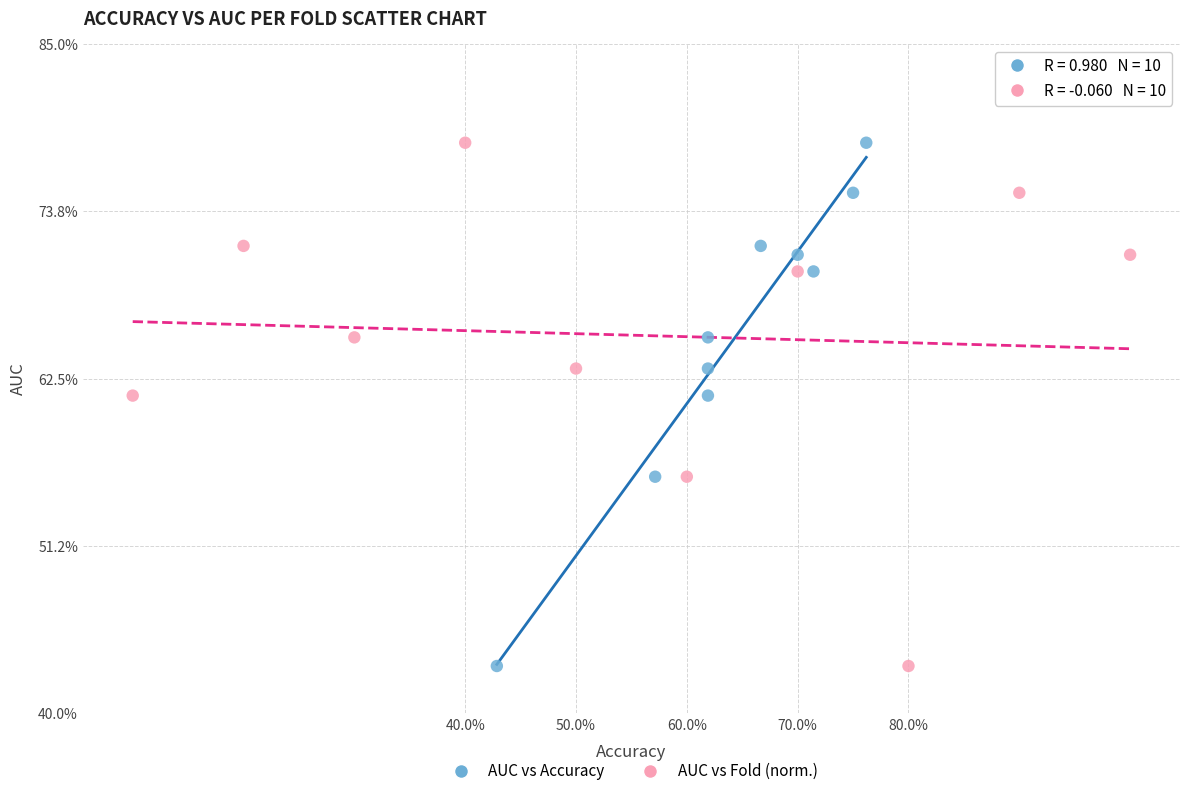

What are all the series names shown in the legend?

AUC vs Accuracy, AUC vs Fold (norm.)